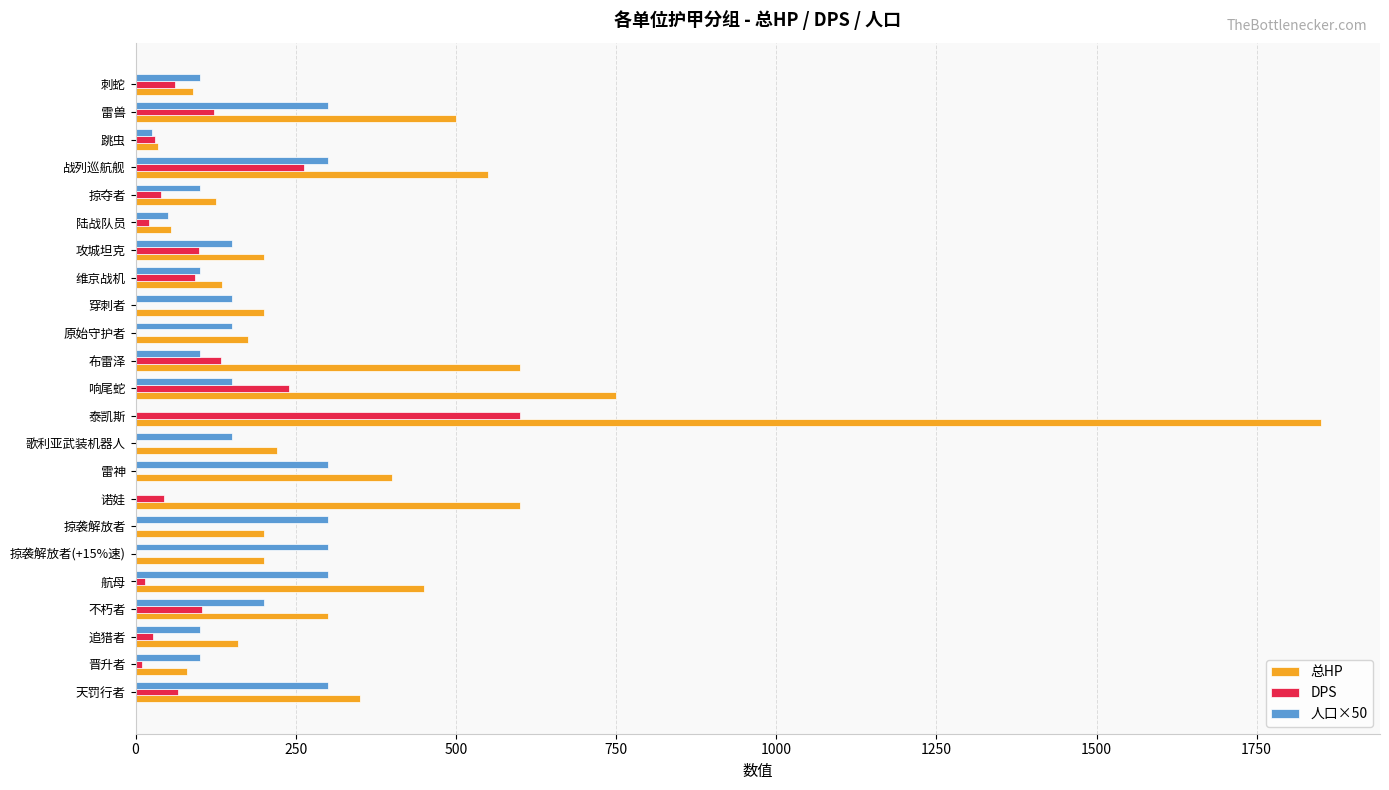

At which category is the sum across all series the highest?

泰凯斯